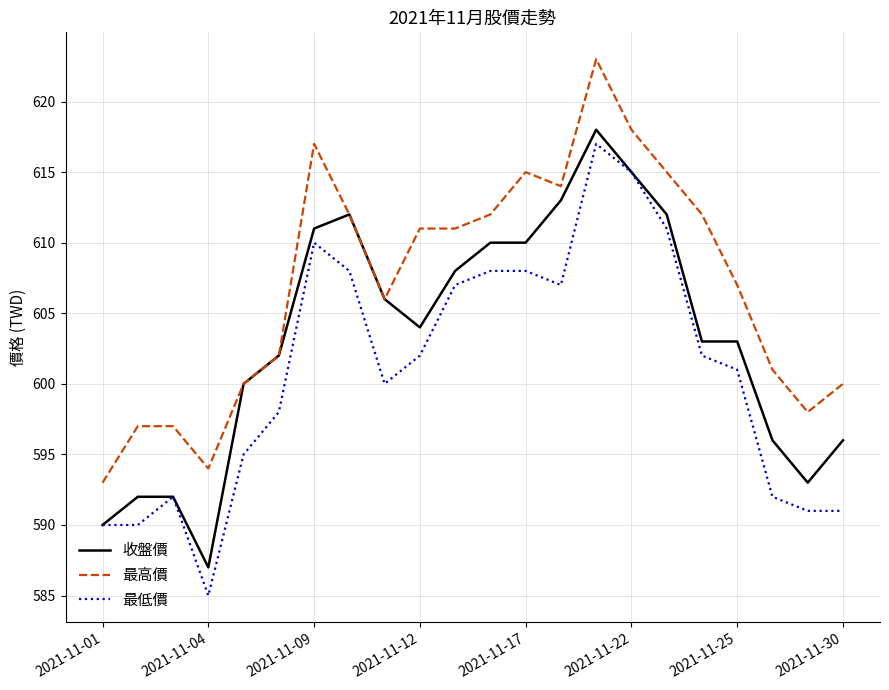

What are all the series names shown in the legend?

收盤價, 最高價, 最低價